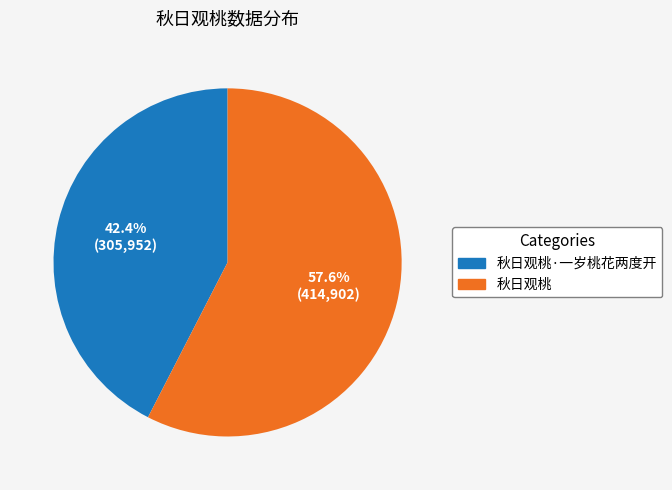

Is there any slice that represents more than half of the pie?

Yes